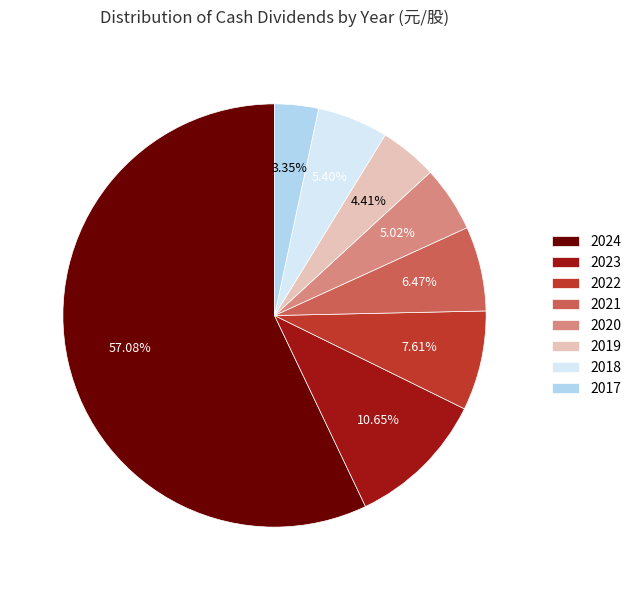

Is there a majority slice in this chart?

Yes